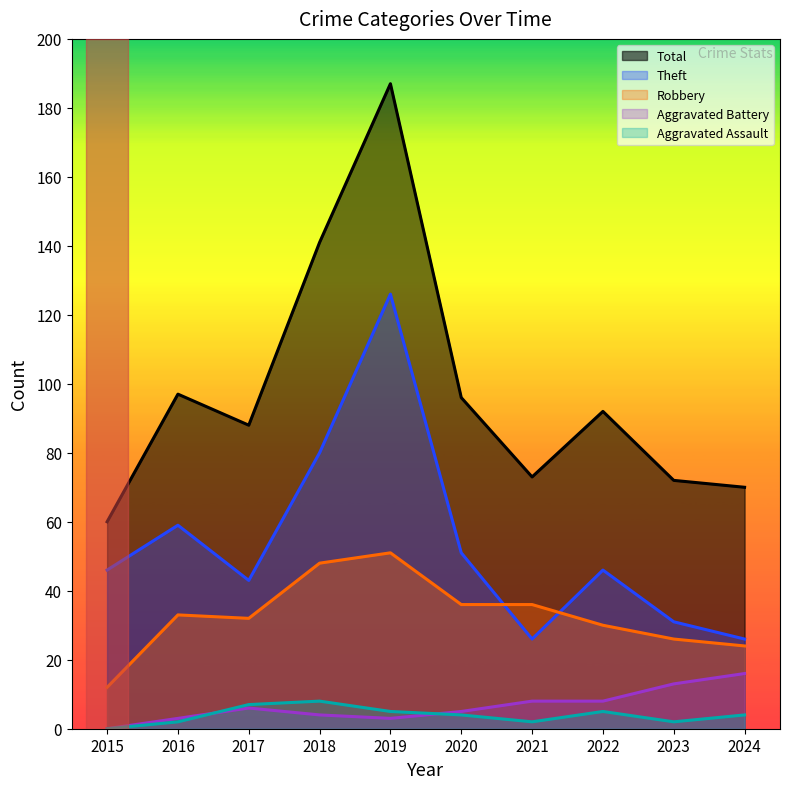

How many positive values does the Aggravated Battery series have?

9